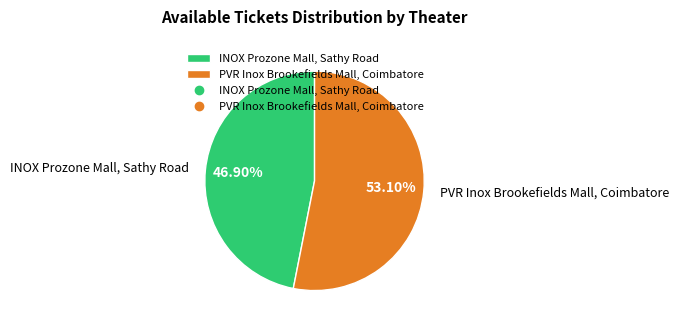

Between PVR Inox Brookefields Mall, Coimbatore and INOX Prozone Mall, Sathy Road, which is larger?

PVR Inox Brookefields Mall, Coimbatore